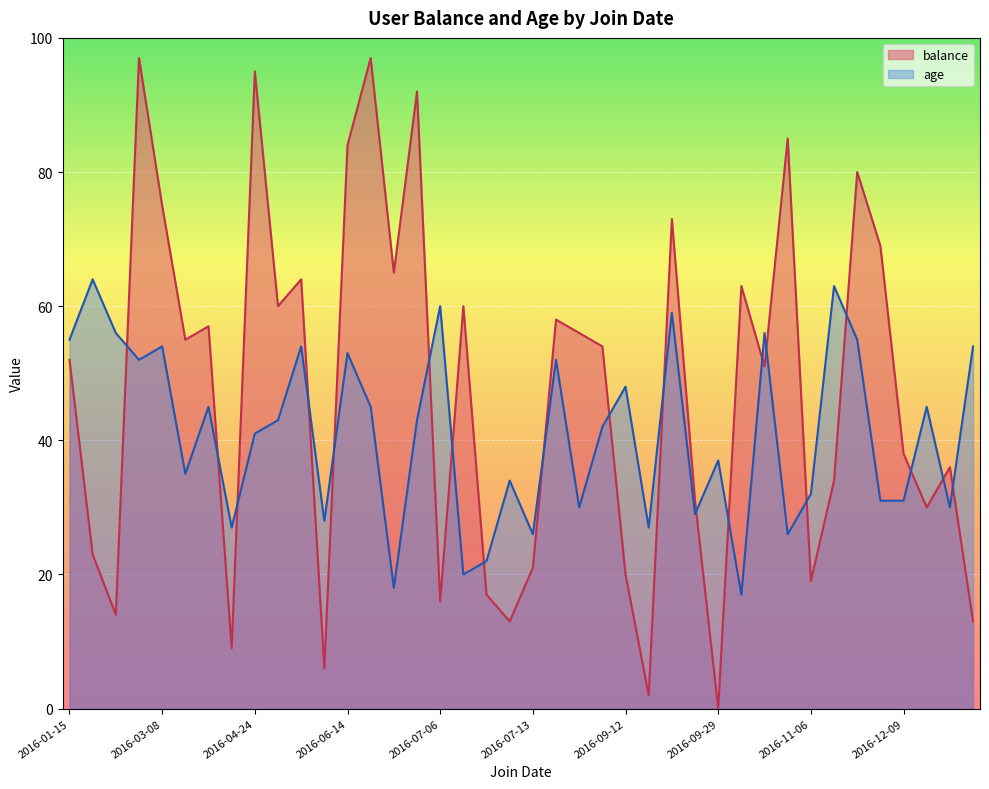

At 2016-09-12, list the series in order from smallest to largest.

balance, age